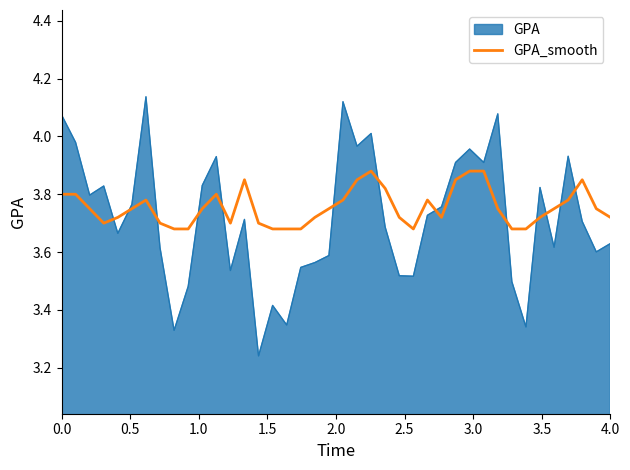

List the series in order of their peak value, highest first.

GPA, GPA_smooth